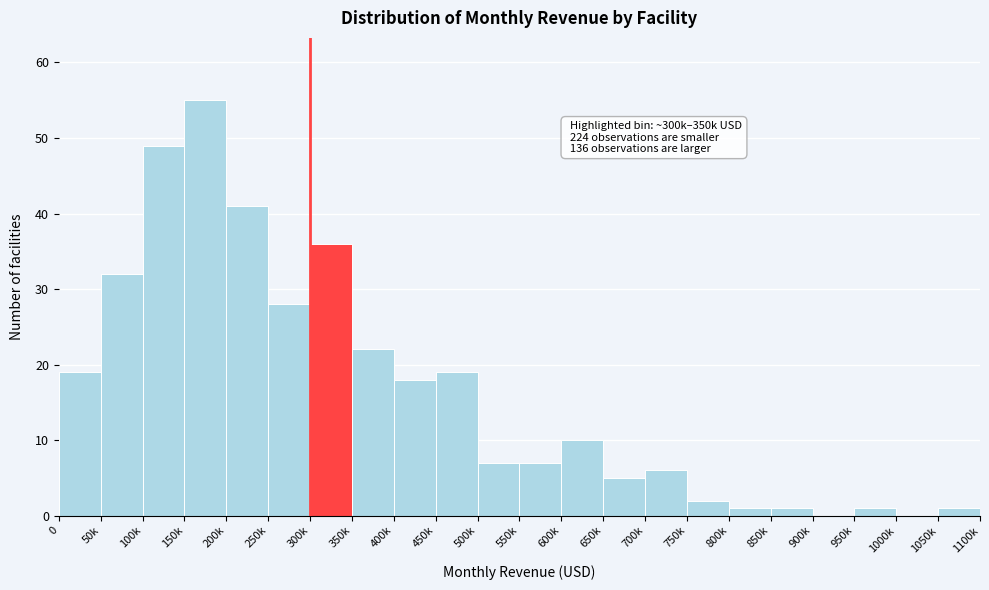

Reading right to left, extract all data points from this chart.

1050k=1	1000k=0	950k=1	900k=0	850k=1	800k=1	750k=2	700k=6	650k=5	600k=10	550k=7	500k=7	450k=19	400k=18	350k=22	300k=36	250k=28	200k=41	150k=55	100k=49	50k=32	0=19